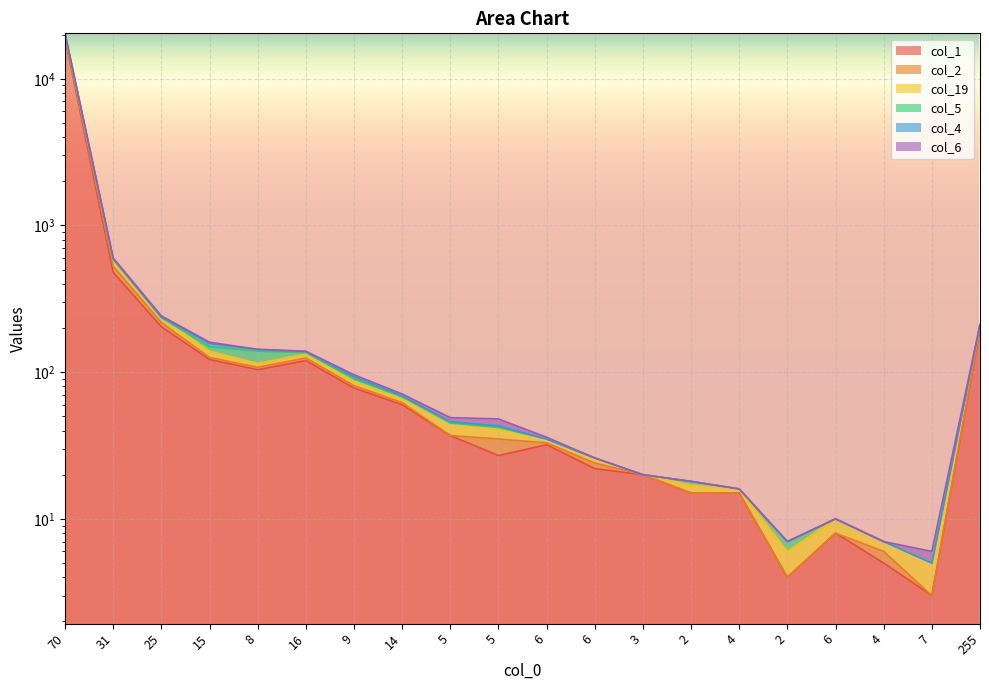

Reading left to right, what are all the values shown in this chart?

col_1: 70=18777	31=479	25=204	15=122	8=104	16=120	9=78	14=60	5=37	5=27	6=32	6=22	3=20	2=15	4=15	2=4	6=8	4=5	7=3	255=194
col_2: 70=20405	31=600	25=242	15=160	8=143	16=139	9=96	14=71	5=49	5=48	6=36	6=26	3=20	2=18	4=16	2=7	6=10	4=7	7=6	255=211
col_19: 70=20304	31=594	25=238	15=157	8=143	16=138	9=93	14=69	5=46	5=43	6=35	6=26	3=20	2=18	4=16	2=7	6=10	4=7	7=5	255=211
col_5: 70=20079	31=587	25=235	15=149	8=139	16=136	9=90	14=68	5=45	5=42	6=35	6=26	3=20	2=18	4=16	2=7	6=10	4=7	7=5	255=210
col_4: 70=19908	31=582	25=235	15=139	8=115	16=133	9=87	14=66	5=45	5=41	6=35	6=26	3=20	2=17	4=16	2=6	6=10	4=7	7=5	255=206
col_6: 70=19292	31=527	25=218	15=126	8=108	16=125	9=81	14=62	5=37	5=35	6=33	6=24	3=20	2=15	4=15	2=4	6=8	4=6	7=3	255=200